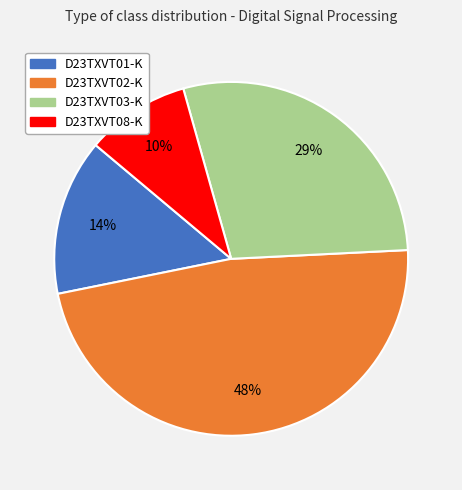

Does D23TXVT03-K represent more than half of the total?

No